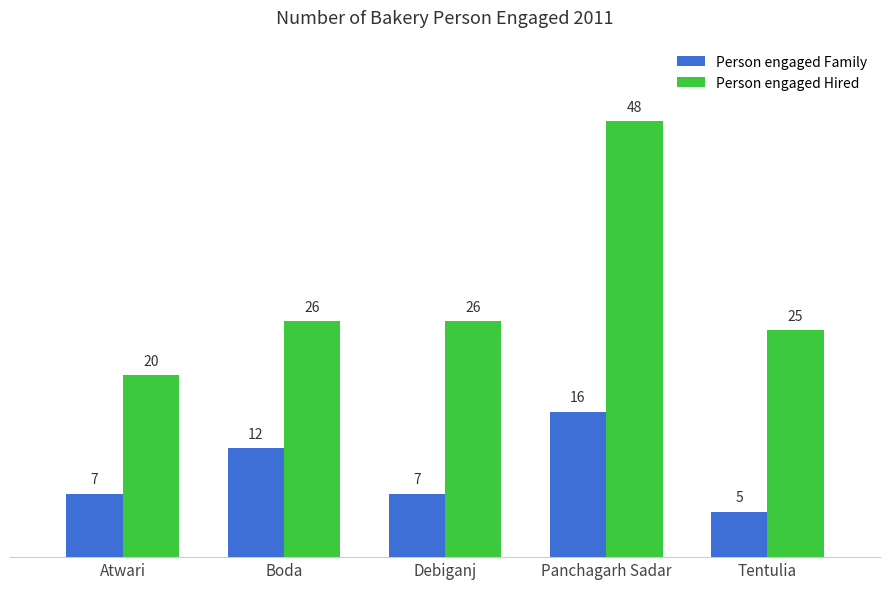

What value does the Person engaged Hired series have at Panchagarh Sadar?

48